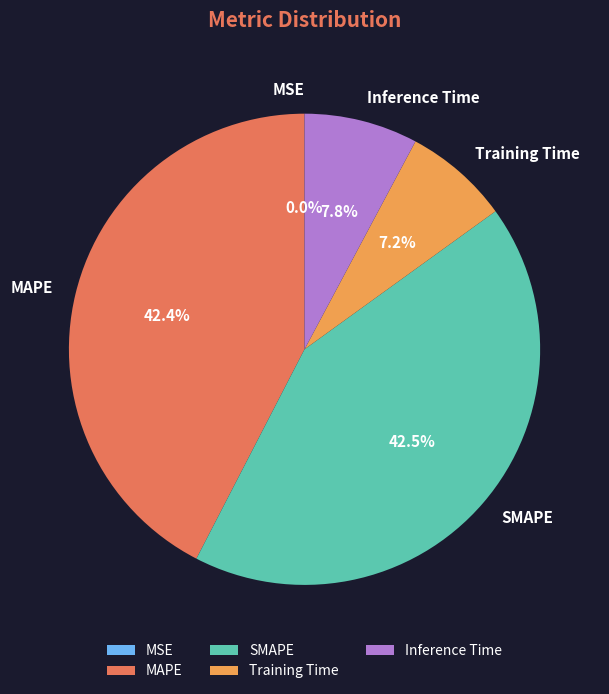

What percentage is NOT represented by SMAPE?

57.5%